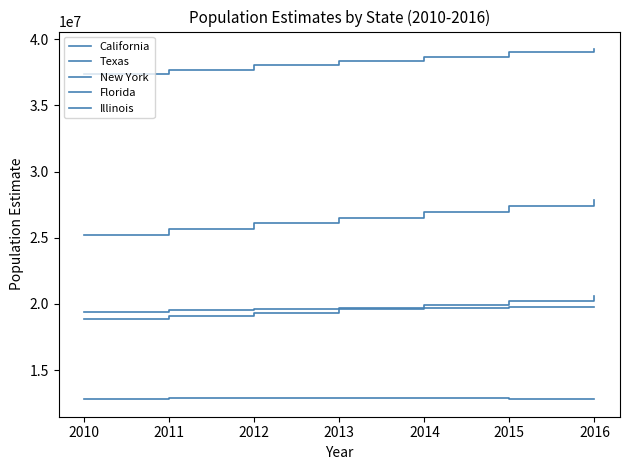

What is the difference between the maximum and minimum values in the California series?

1917332